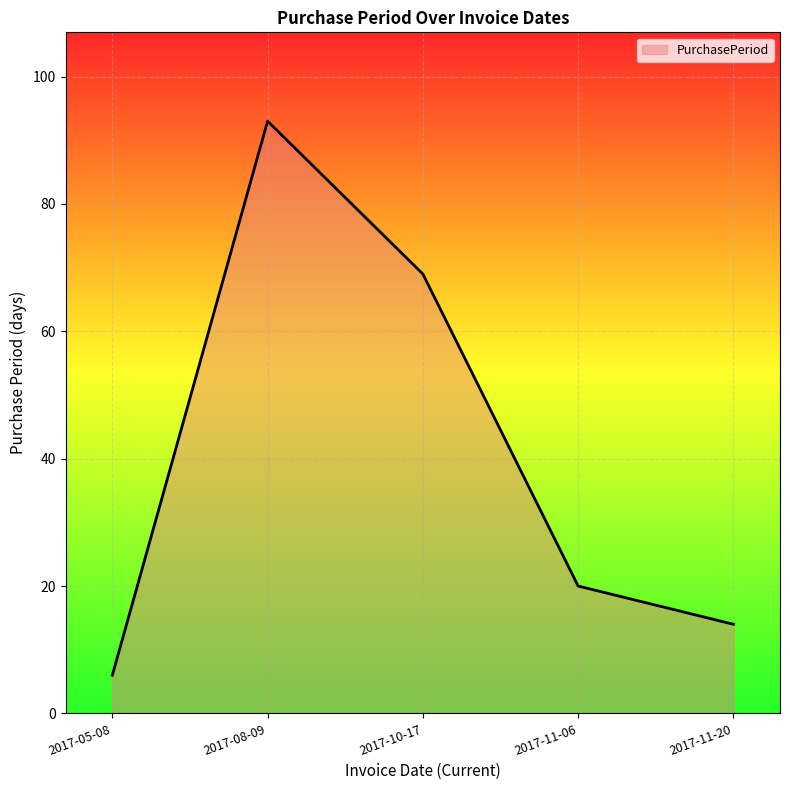

The value at 2017-11-06 is 29. True or false?

False